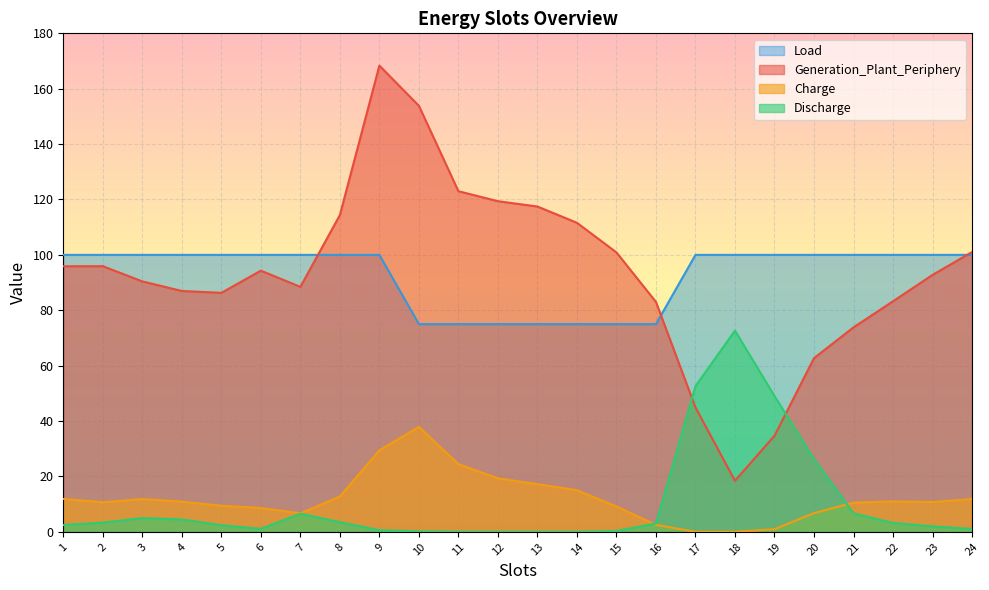

What is the difference between the second highest and minimum values in the Load series?

25.0